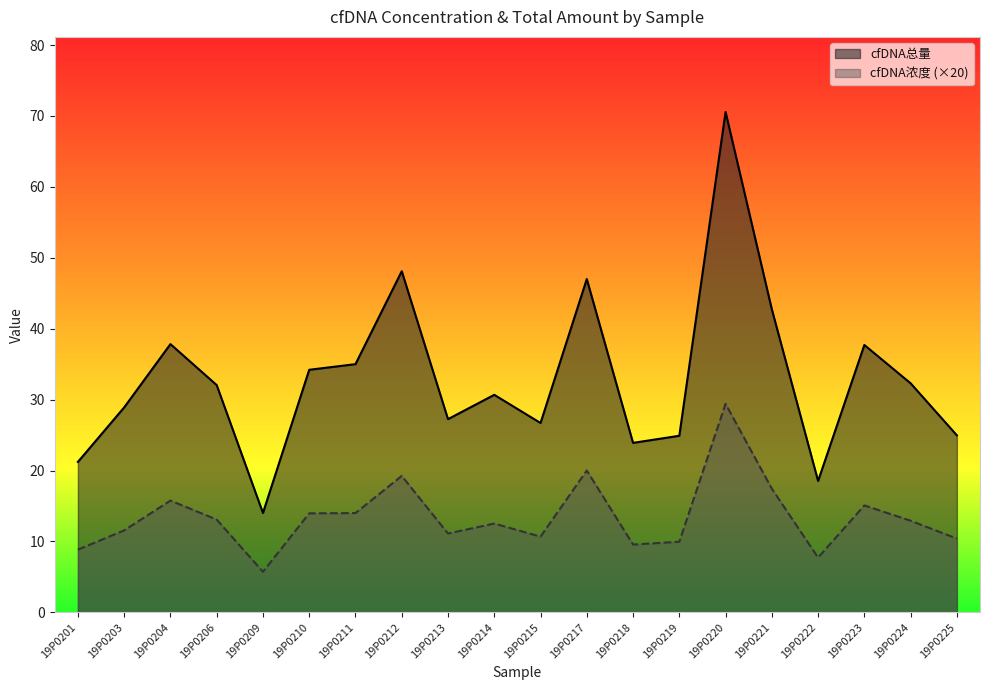

How many lines are shown in the chart?

2